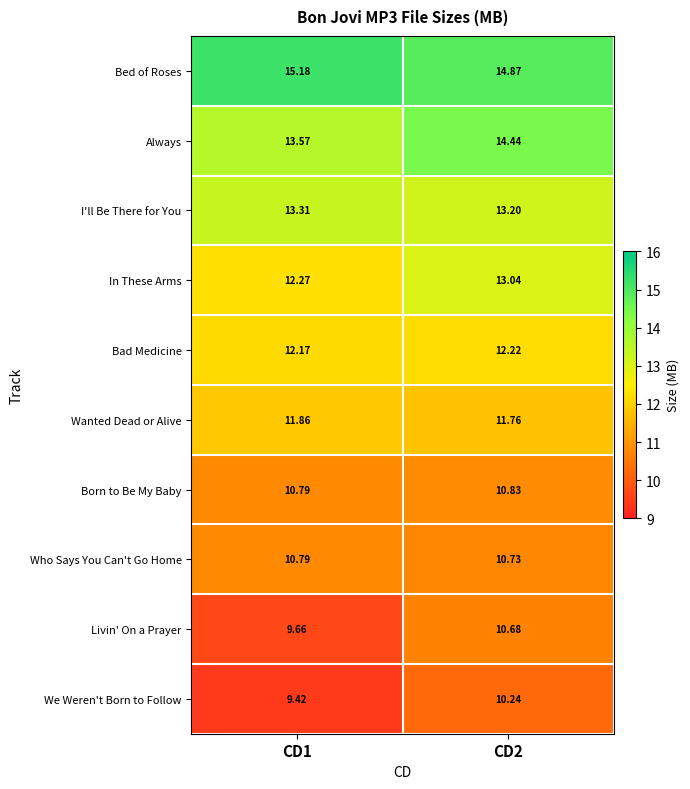

Which series changed the most between CD1 and CD2?

Livin' On a Prayer